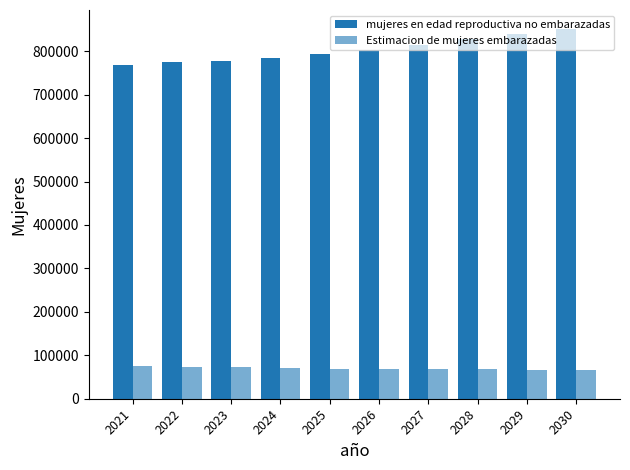

Reading left to right, list all the values displayed in this chart.

mujeres en edad reproductiva no embarazadas: 2021=769359.7	2022=774579.0	2023=776871.8	2024=785257.4	2025=793731.7	2026=803337.9	2027=814989.3	2028=828684.9	2029=840442.4	2030=852222.6
Estimacion de mujeres embarazadas: 2021=74640.3	2022=73421.0	2023=72128.2	2024=70742.6	2025=69268.3	2026=68662.1	2027=68010.7	2028=67315.1	2029=66557.6	2030=65777.4